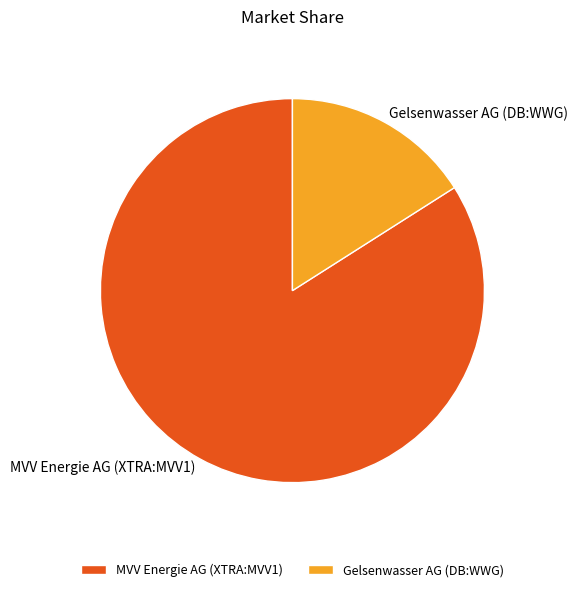

Which has a higher value, Gelsenwasser AG (DB:WWG) or MVV Energie AG (XTRA:MVV1)?

MVV Energie AG (XTRA:MVV1)